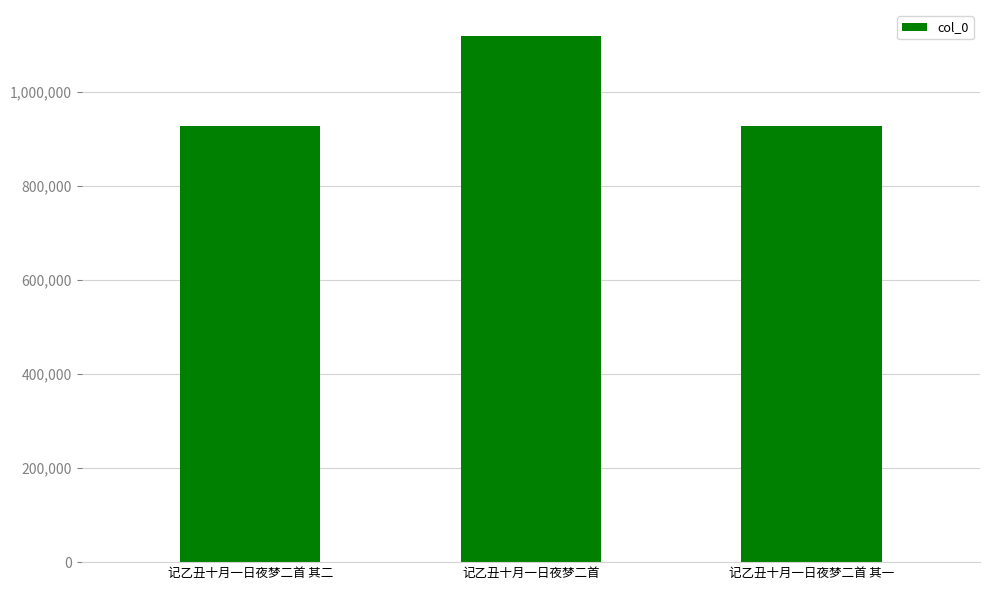

What is the change in value from 记乙丑十月一日夜梦二首 其二 to 记乙丑十月一日夜梦二首 其一?

-1